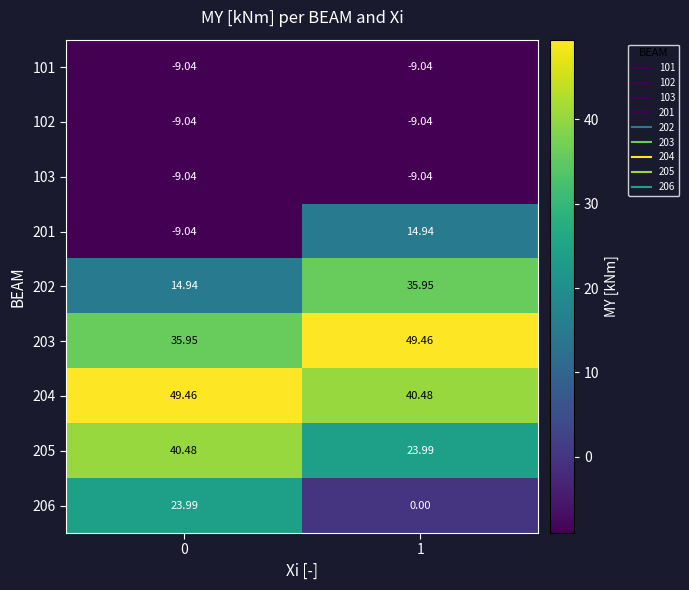

Is the value of 101 at 1 greater than the value of 206 at 1?

No